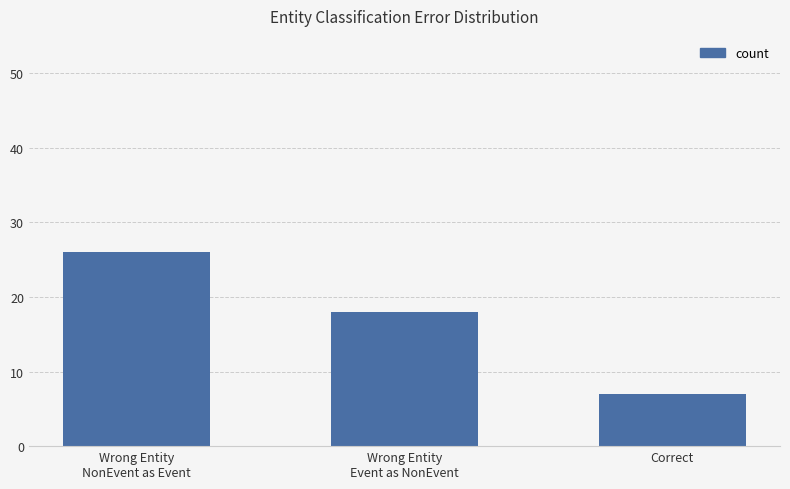

What is the smallest value displayed?

7